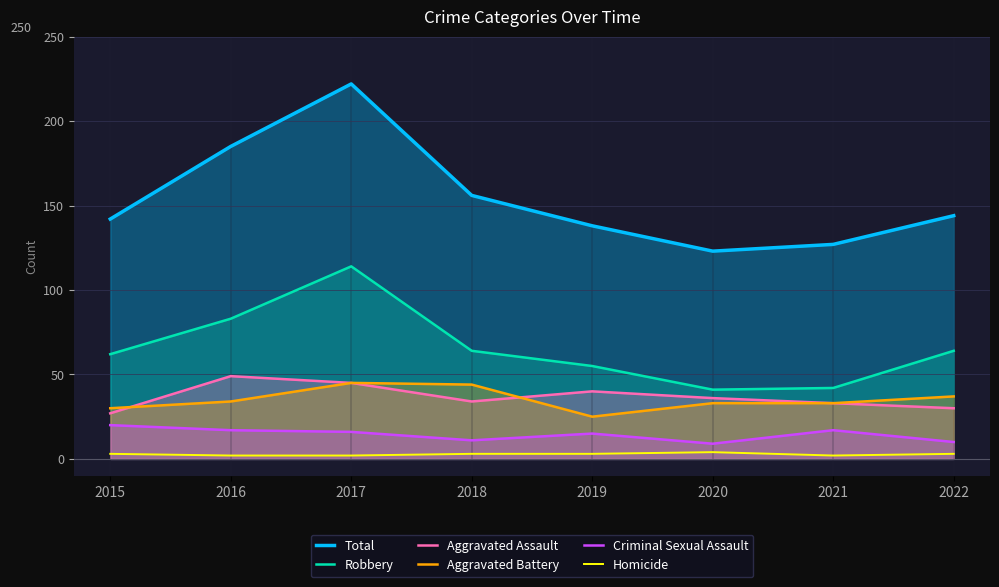

True or false: Criminal Sexual Assault and Total intersect in this chart.

False